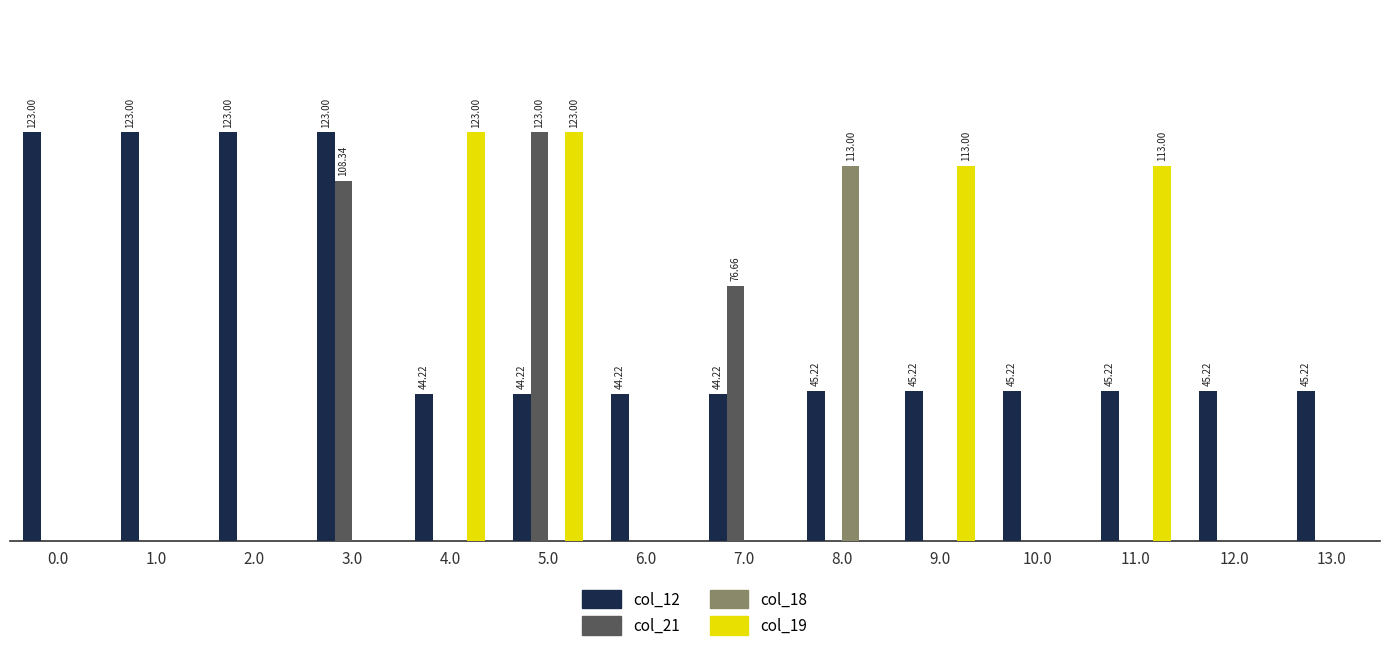

Reading left to right, list all the values displayed in this chart.

col_12: 123.0	123.0	123.0	123.0	44.2	44.2	44.2	44.2	45.2	45.2	45.2	45.2	45.2	45.2
col_21: 0.0	0.0	0.0	108.3	0.0	123.0	0.0	76.7	0.0	0.0	0.0	0.0	0.0	0.0
col_18: 0.0	0.0	0.0	0.0	0.0	0.0	0.0	0.0	113.0	0.0	0.0	0.0	0.0	0.0
col_19: 0.0	0.0	0.0	0.0	123.0	123.0	0.0	0.0	0.0	113.0	0.0	113.0	0.0	0.0